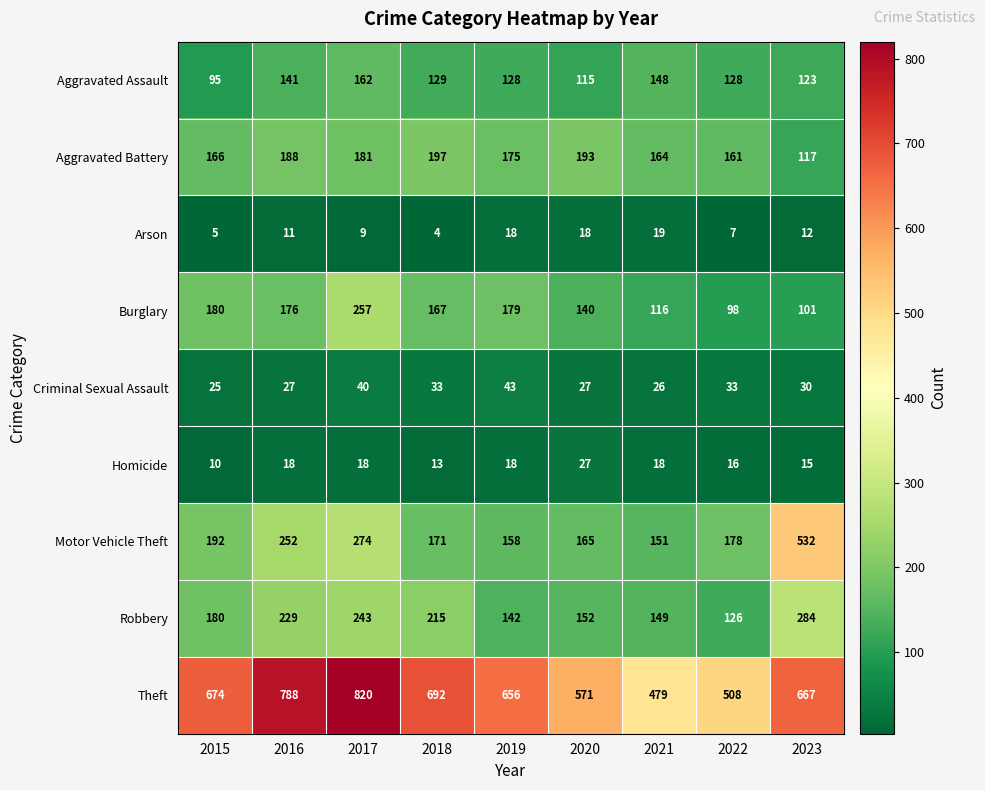

At which label is Theft closest to 649?

2019